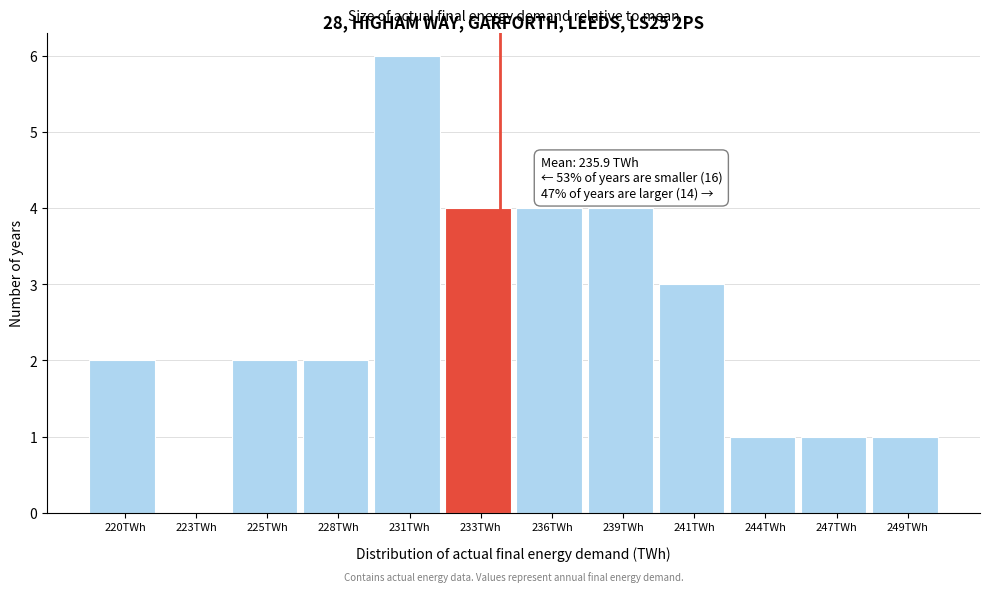

Reading left to right, extract all data points from this chart.

220TWh=2	223TWh=0	225TWh=2	228TWh=2	231TWh=6	233TWh=4	236TWh=4	239TWh=4	241TWh=3	244TWh=1	247TWh=1	249TWh=1